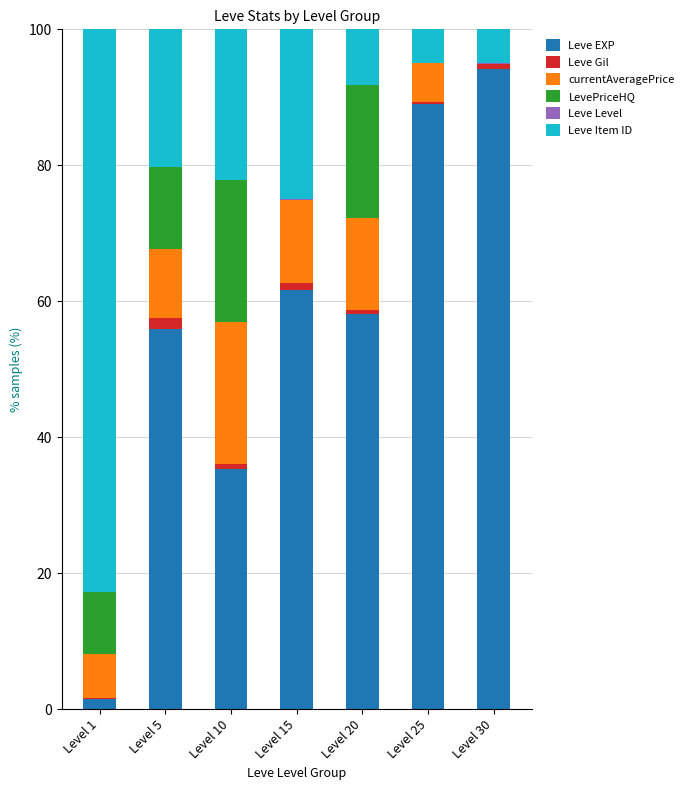

True or false: Leve EXP has a value of 61.6 at Level 15.

True